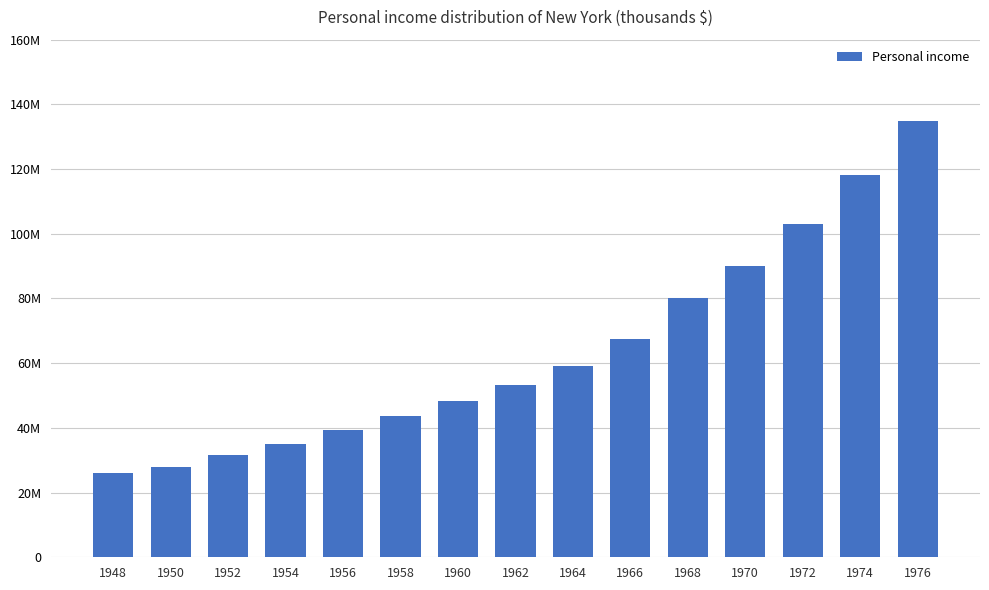

Approximately how many times larger is the value at 1948 compared to 1954?

0.7